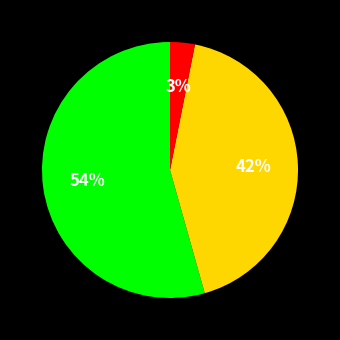

Is there a majority slice in this chart?

Yes